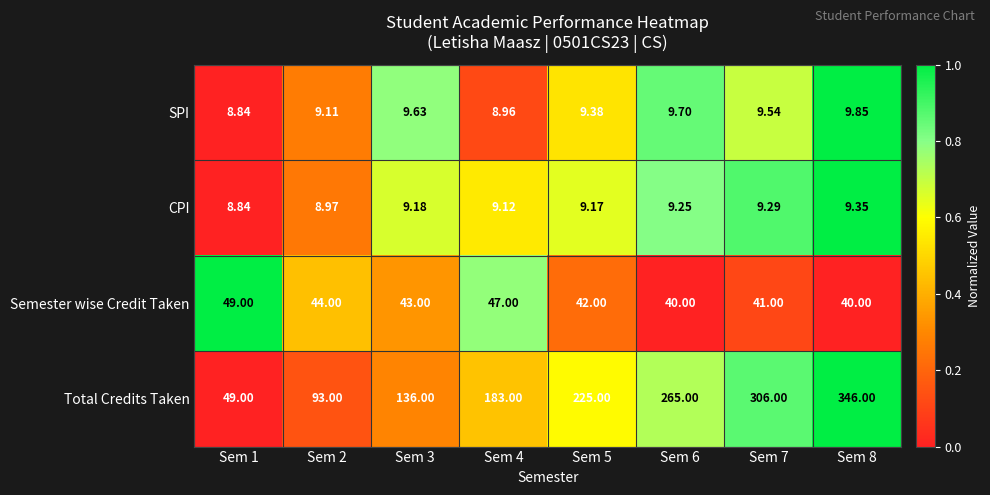

How many values in the SPI series are below 9?

2